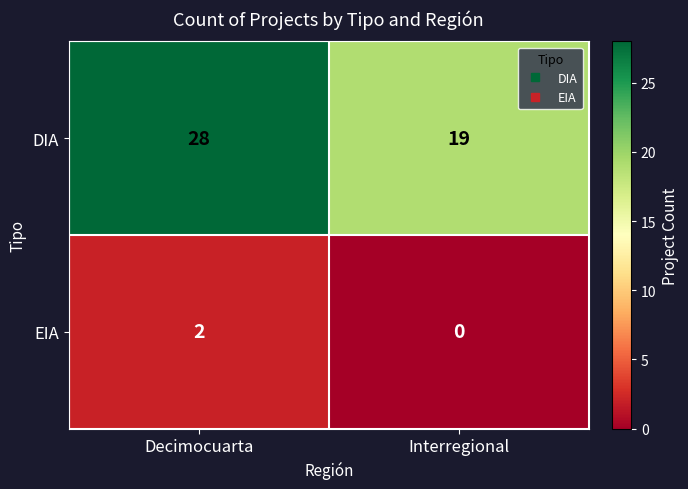

Which series has the largest total across all categories?

DIA